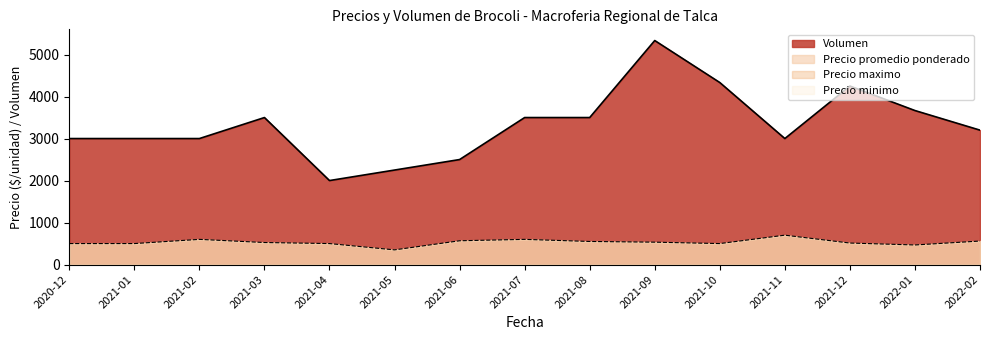

What is the difference between the Precio maximo values at 2021-07 and 2021-03?

100